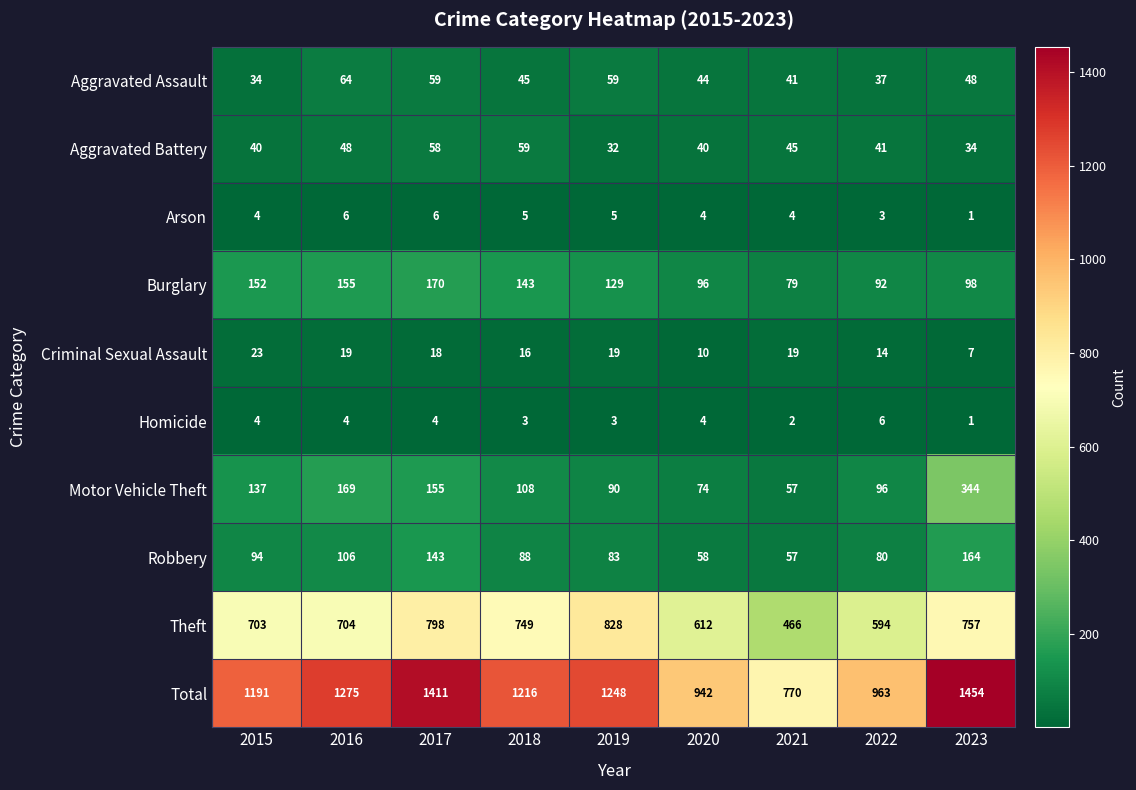

At 2019, list the series in order from largest to smallest.

Total, Theft, Burglary, Motor Vehicle Theft, Robbery, Aggravated Assault, Aggravated Battery, Criminal Sexual Assault, Arson, Homicide